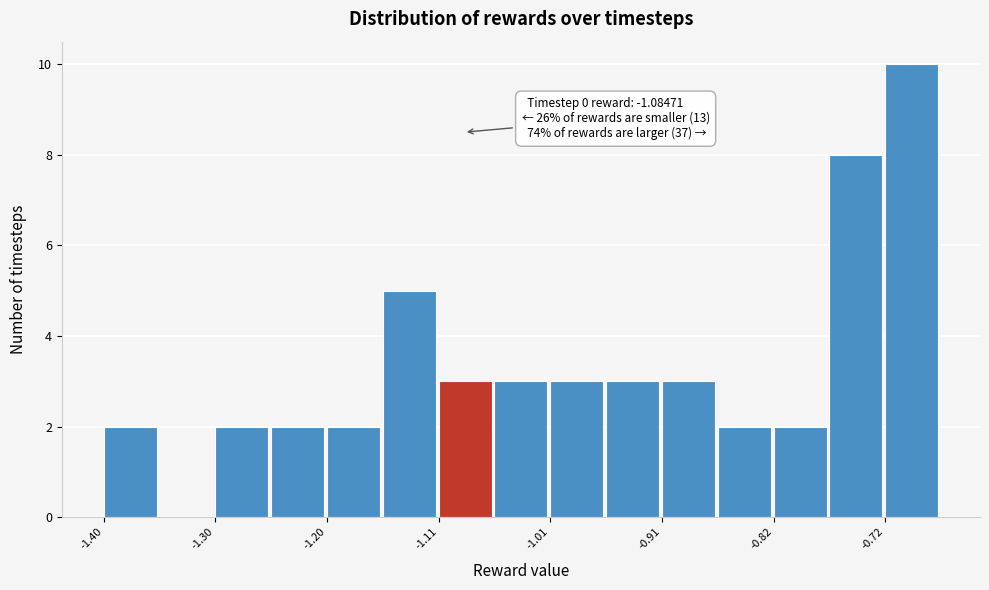

Which range on the x-axis has the tallest bar?

-0.72 to -0.67